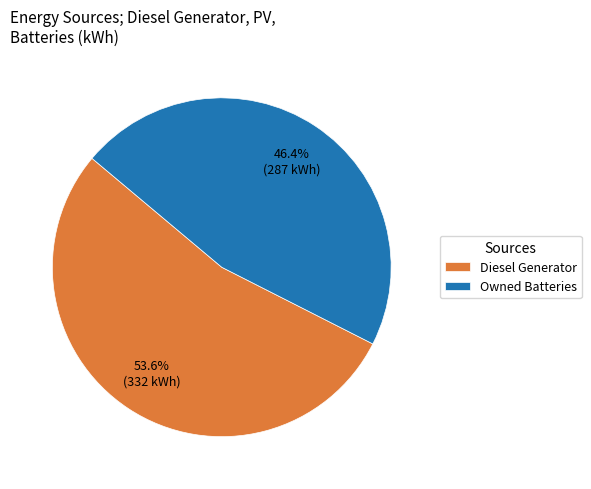

What is the total percentage of Owned Batteries and Diesel Generator?

100.0%